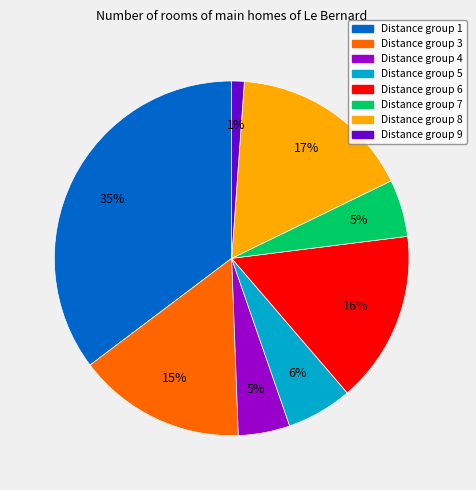

How many segments does this pie chart have?

8